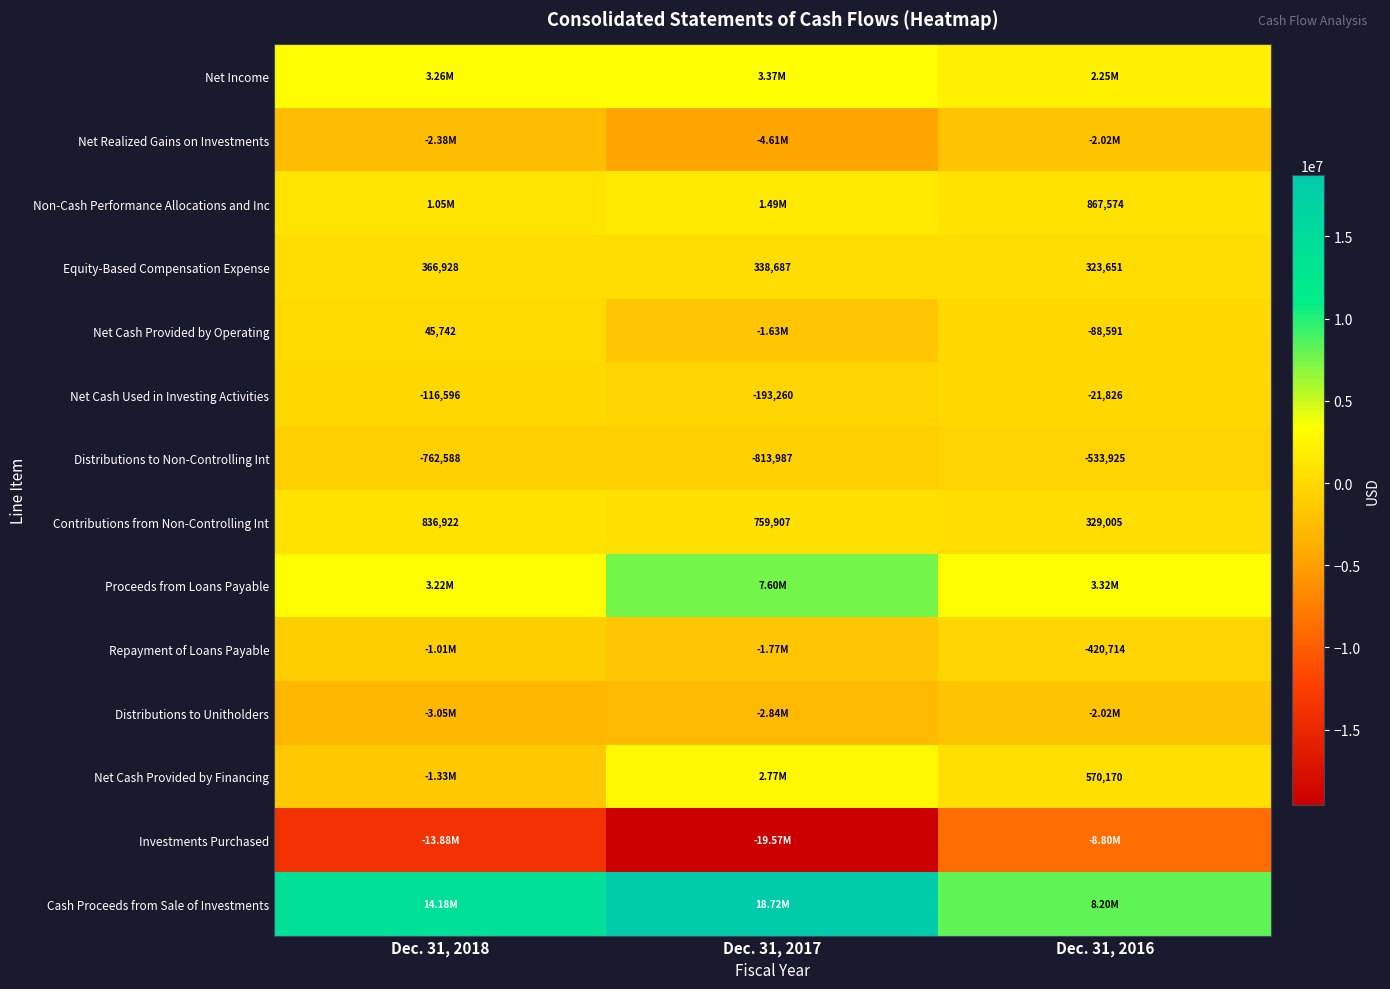

Where is Contributions from Non-Controlling Int nearest to the value 582963?

Dec. 31, 2017